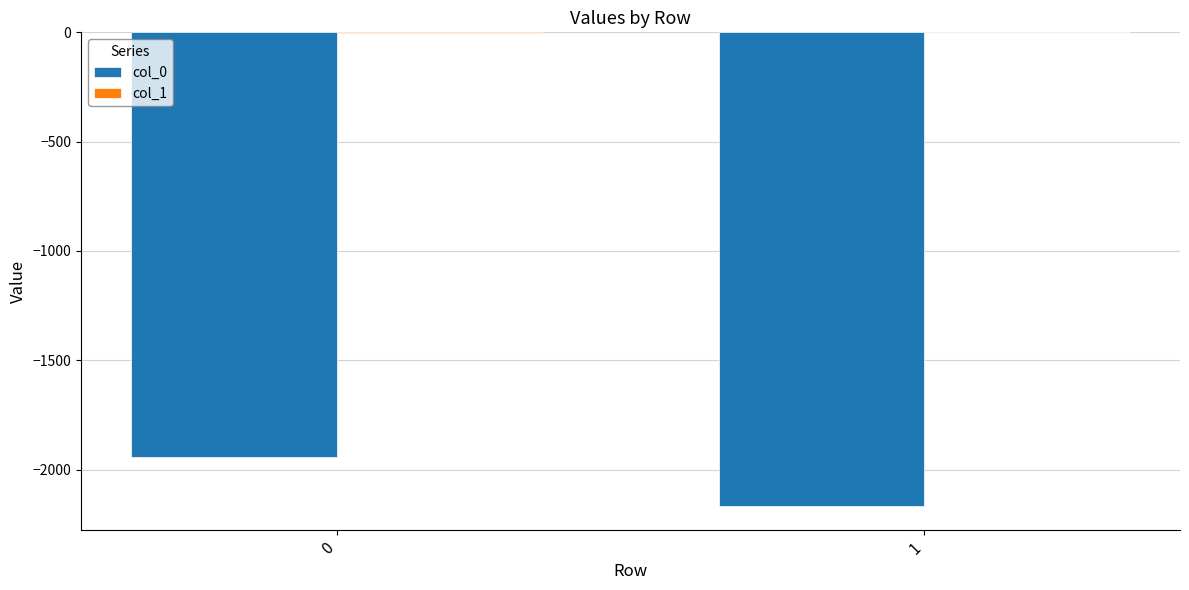

True or false: col_0 has a value of -1945 at 0.

True